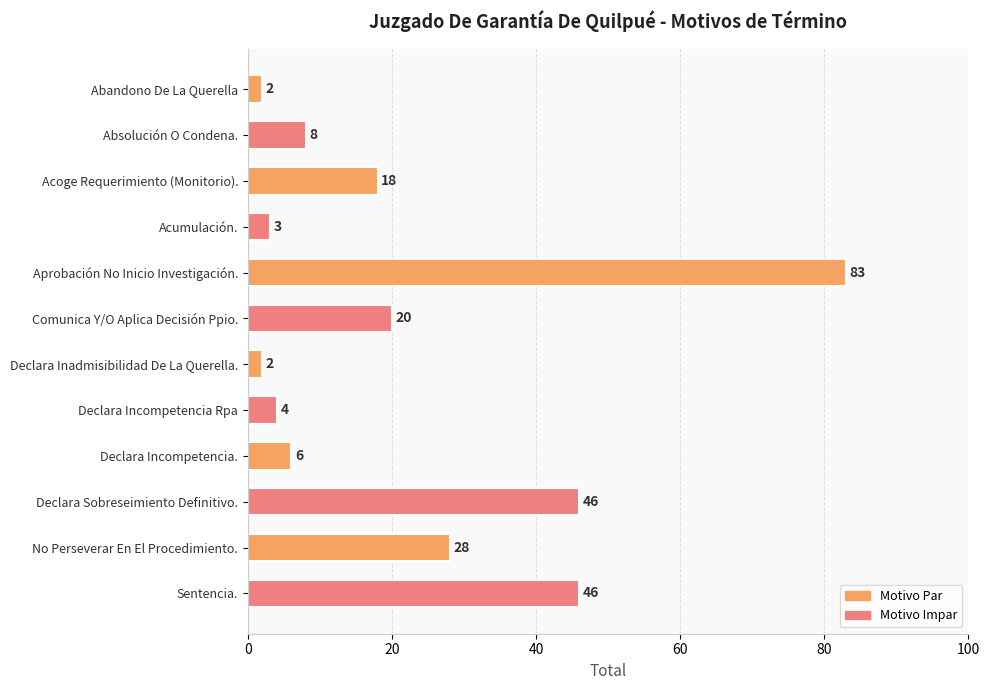

How many bars are there in total?

12